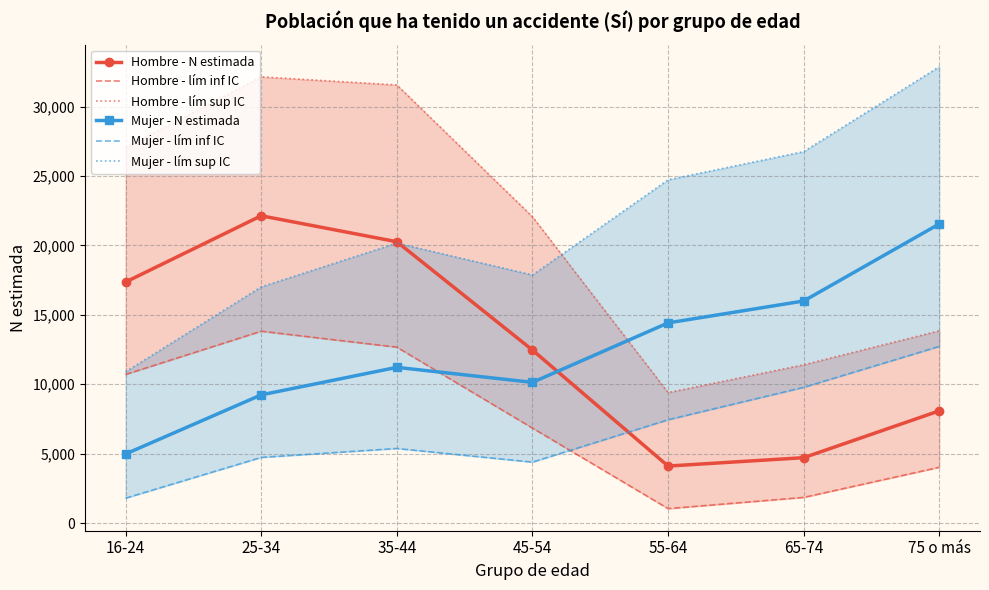

After their last crossing, which series has the higher values: Mujer - lím sup IC or Hombre - lím sup IC?

Mujer - lím sup IC